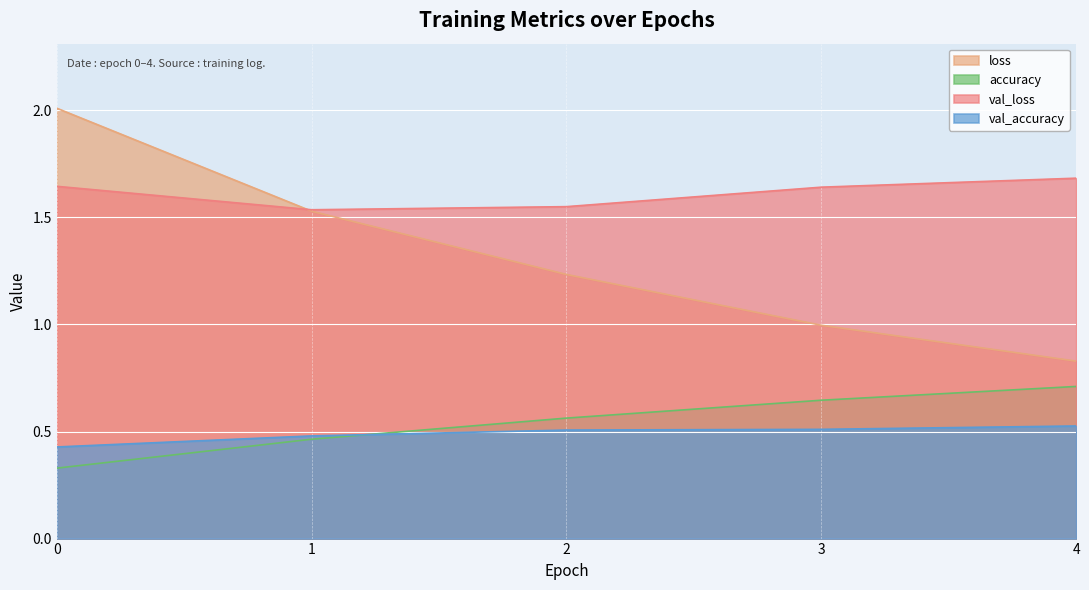

How many categories are shown in the chart?

5